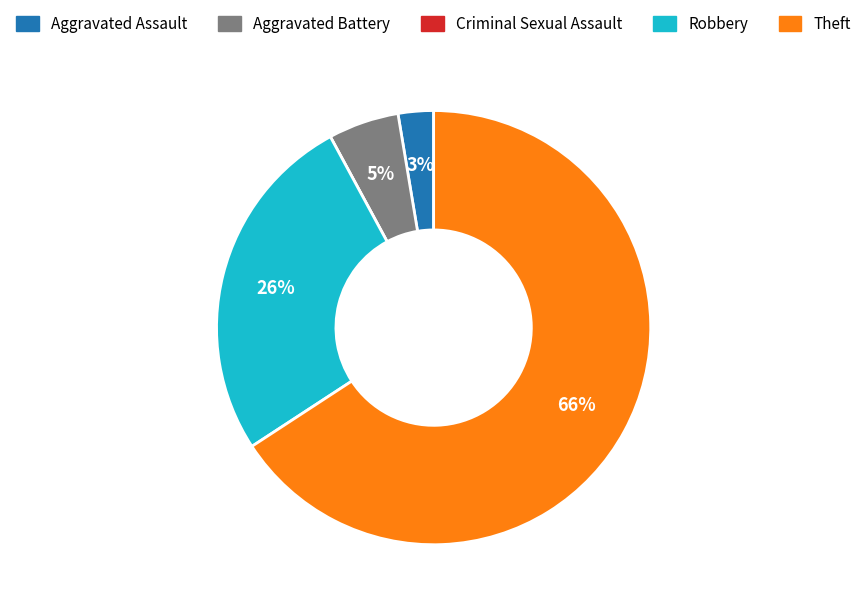

To the nearest percent, what percentage of the pie is Robbery?

26%